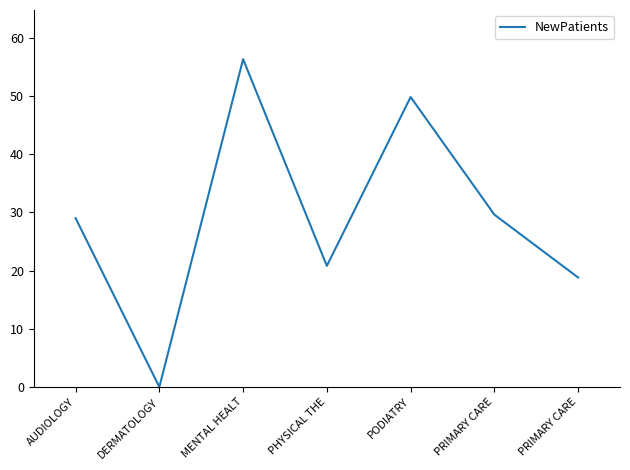

True or false: the data has more than 0 interior local peaks.

True